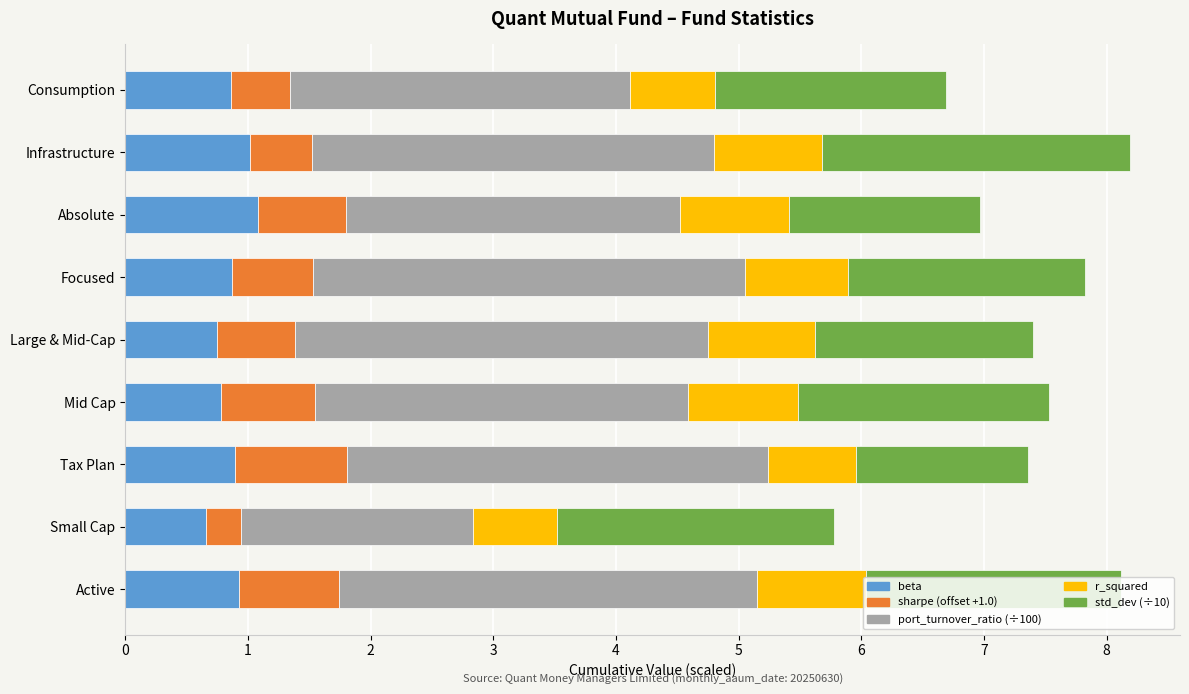

What is the total value across all series at Focused?

7.8